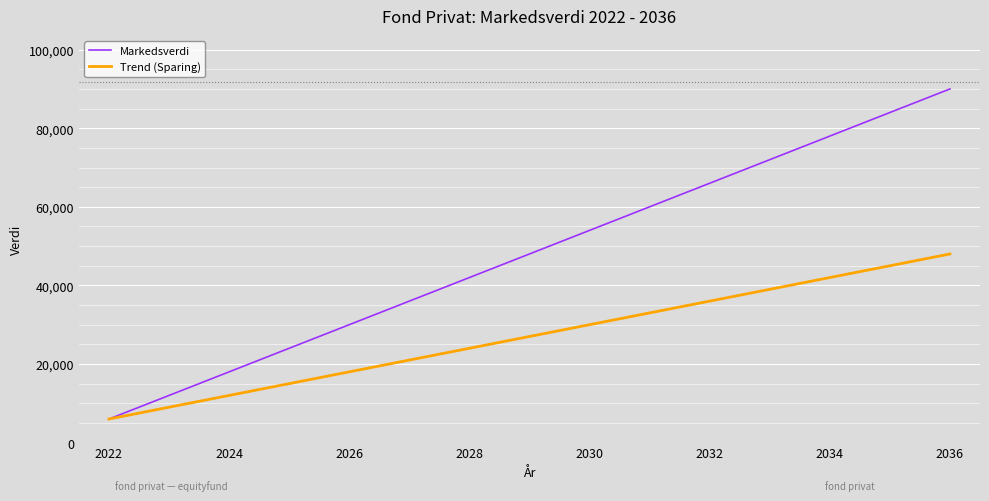

What is the greatest value displayed?

90000